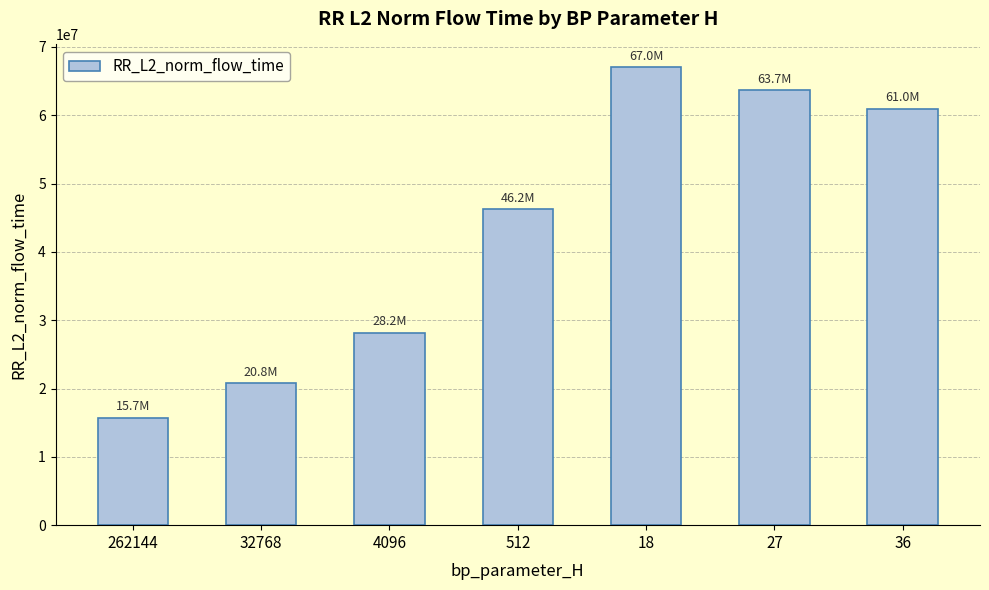

Reading left to right, what are all the values shown in this chart?

262144=15724185.6	32768=20791738.7	4096=28193430.7	512=46225489.0	18=67006048.9	27=63658342.8	36=60970752.6